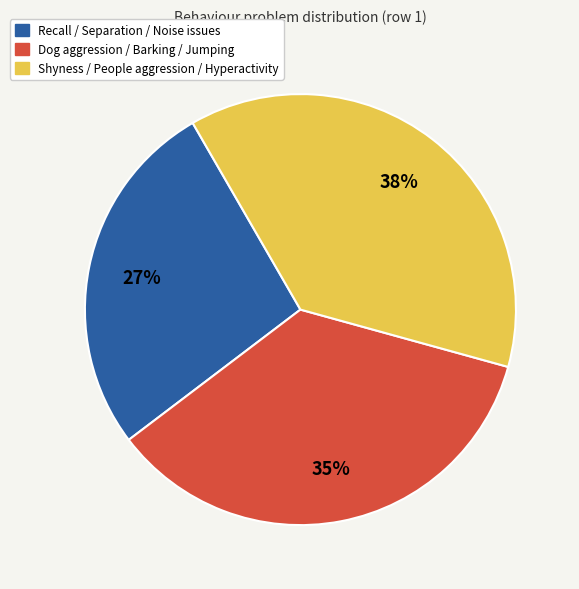

To the nearest percent, what is the difference between the largest and smallest slice percentages?

11%